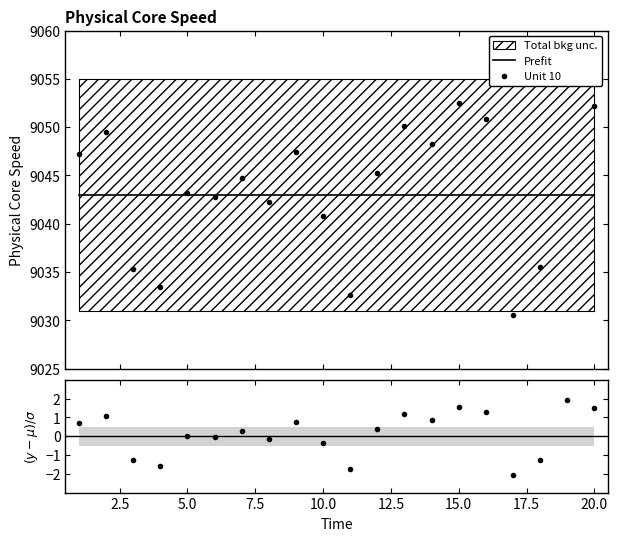

The value of Prefit at 18 is 5095.9. True or false?

False